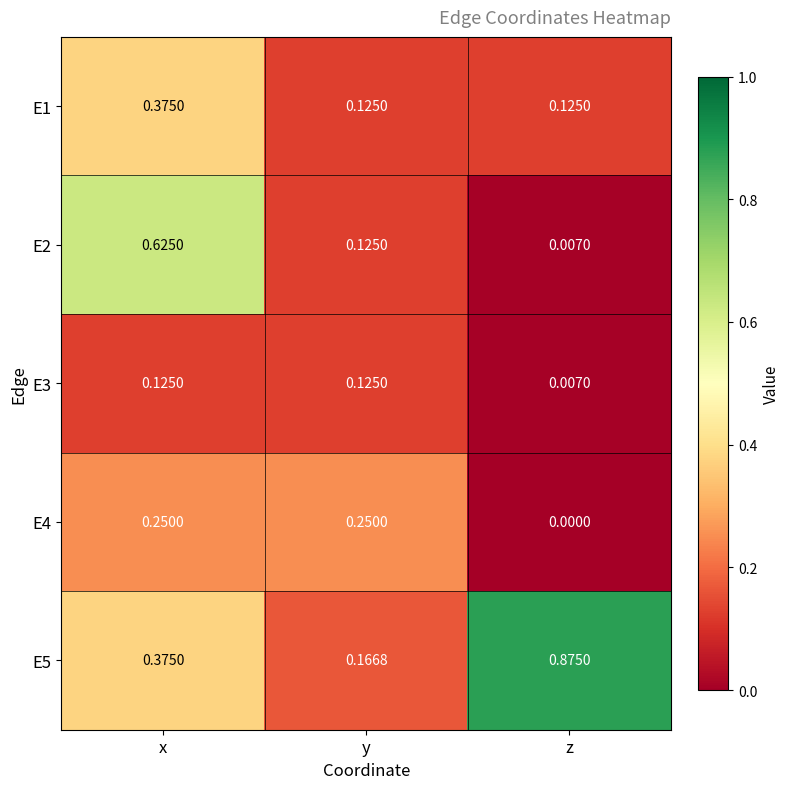

Where is E5 nearest to the value 0?

y